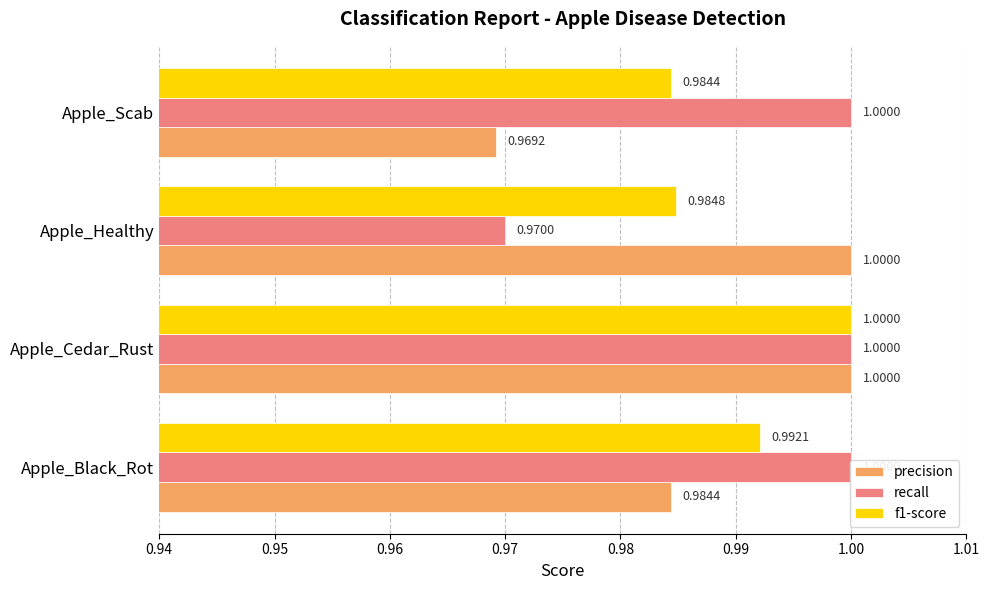

What is the highest value of the f1-score series?

1.0